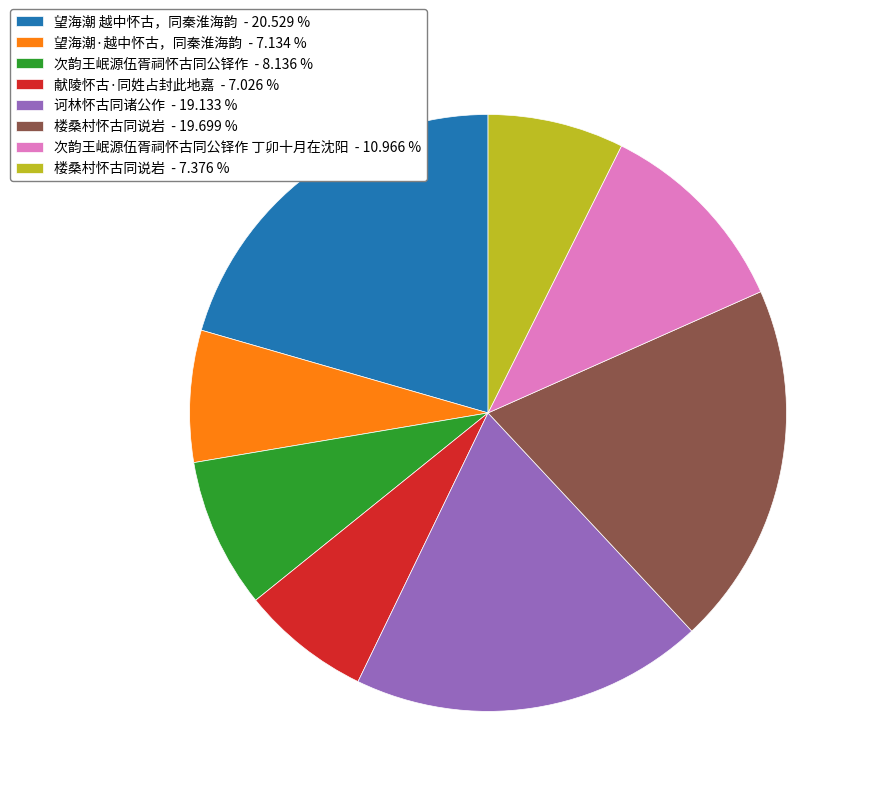

Approximately how many times larger is the value at 次韵王岷源伍胥祠怀古同公铎作 - 8.136 % compared to 楼桑村怀古同说岩 - 19.699 %?

0.4